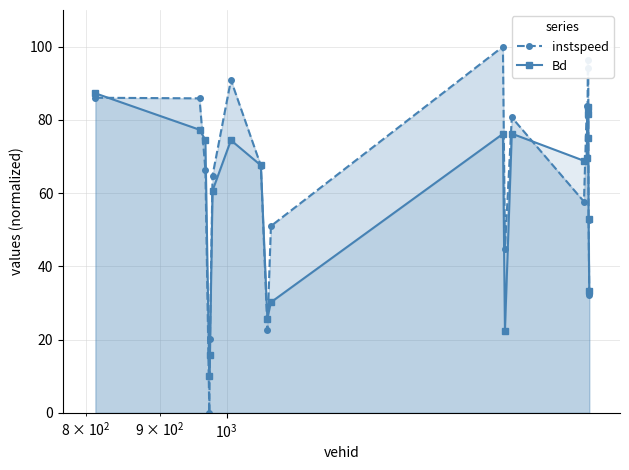

How many values in the Bd series are below 69?

10